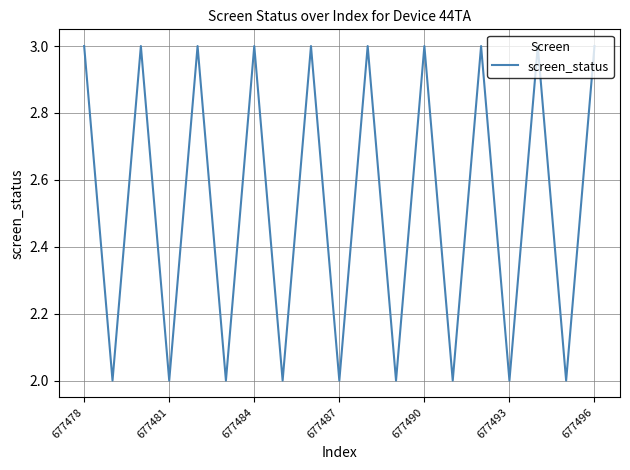

What is the maximum value shown in the chart?

3